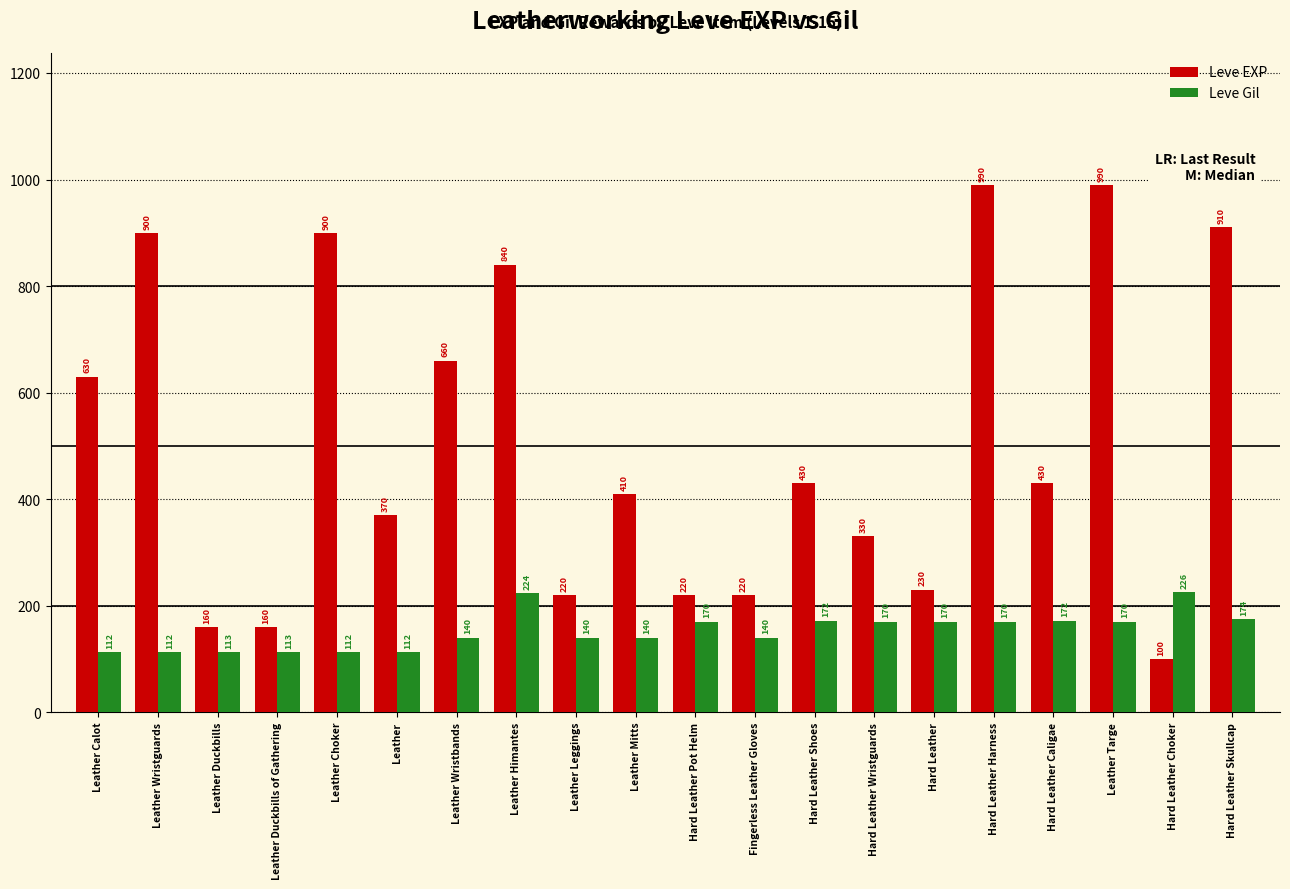

Reading left to right, what are all the values shown in this chart?

Leve EXP: 630	900	160	160	900	370	660	840	220	410	220	220	430	330	230	990	430	990	100	910
Leve Gil: 112	112	113	113	112	112	140	224	140	140	170	140	172	170	170	170	172	170	226	174